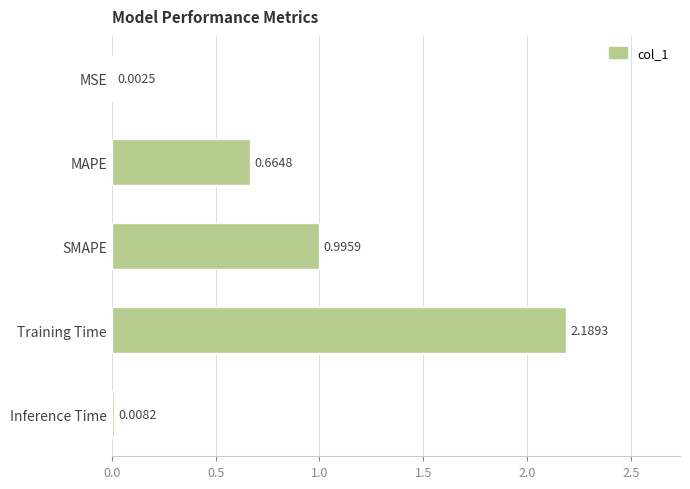

Which has a higher value, Training Time or MSE?

Training Time